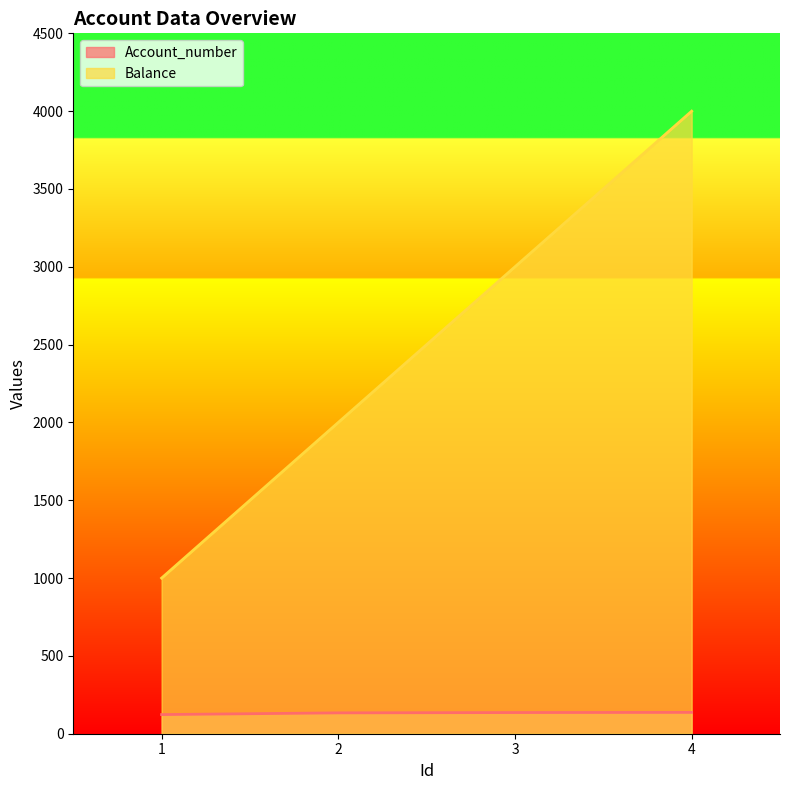

What is the smallest value displayed?

123